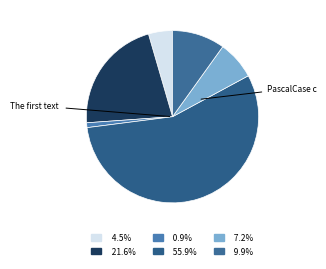

Count the number of slices in the pie.

6